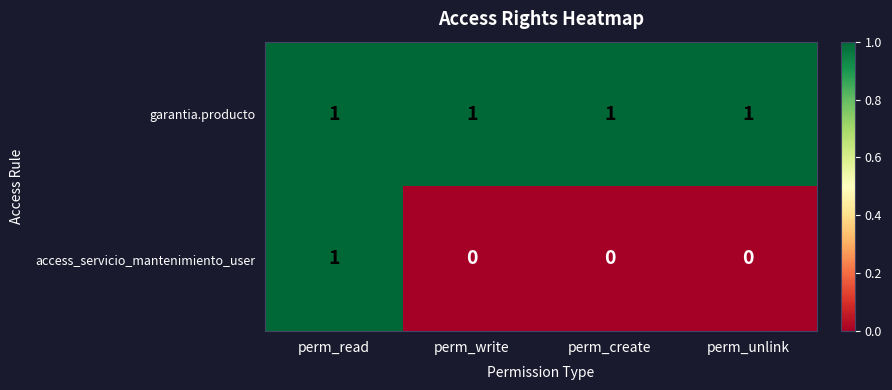

List the series in order of their overall mean, highest first.

garantia.producto, access_servicio_mantenimiento_user